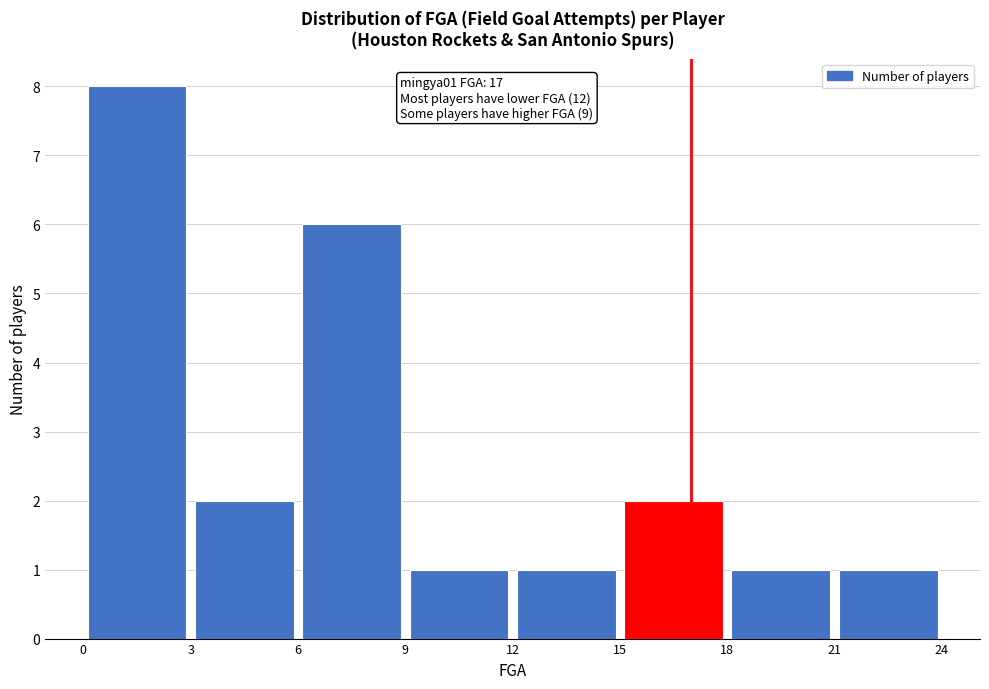

Over which range of the x-axis is the bar tallest?

0 to 3